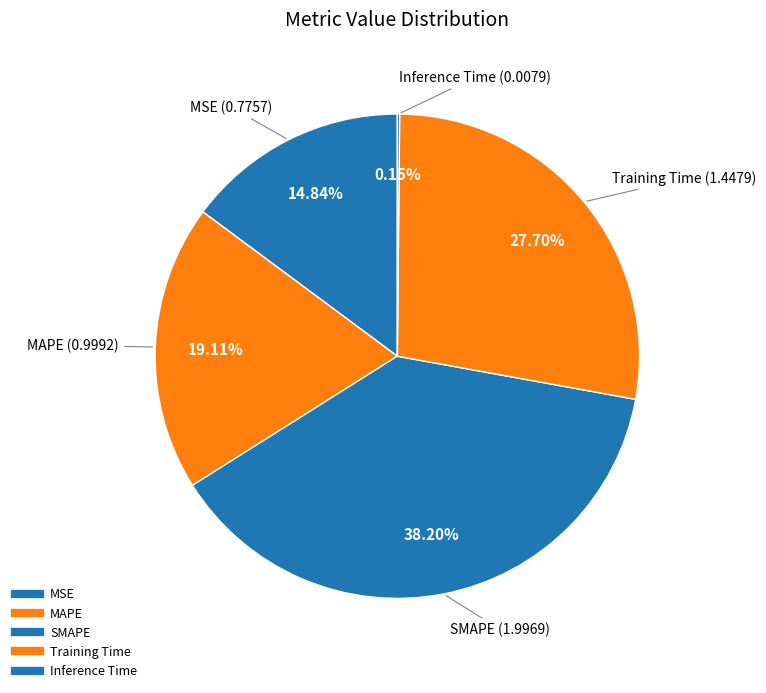

Does any single category account for the majority?

No